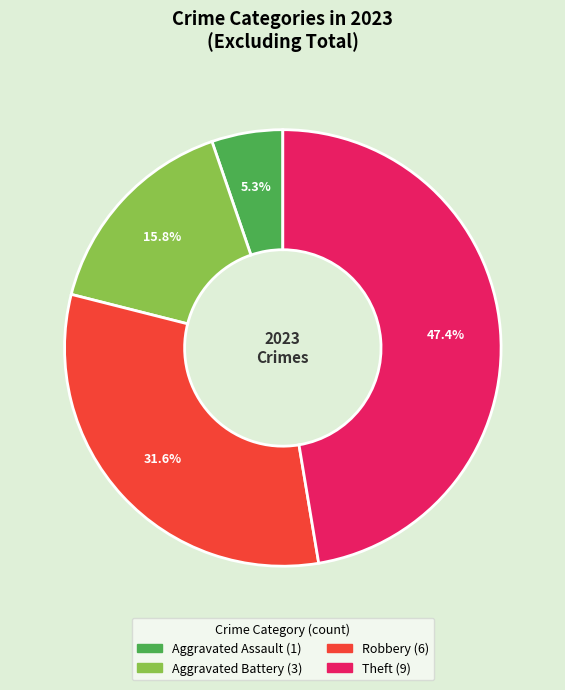

Is there any slice that represents more than half of the pie?

No